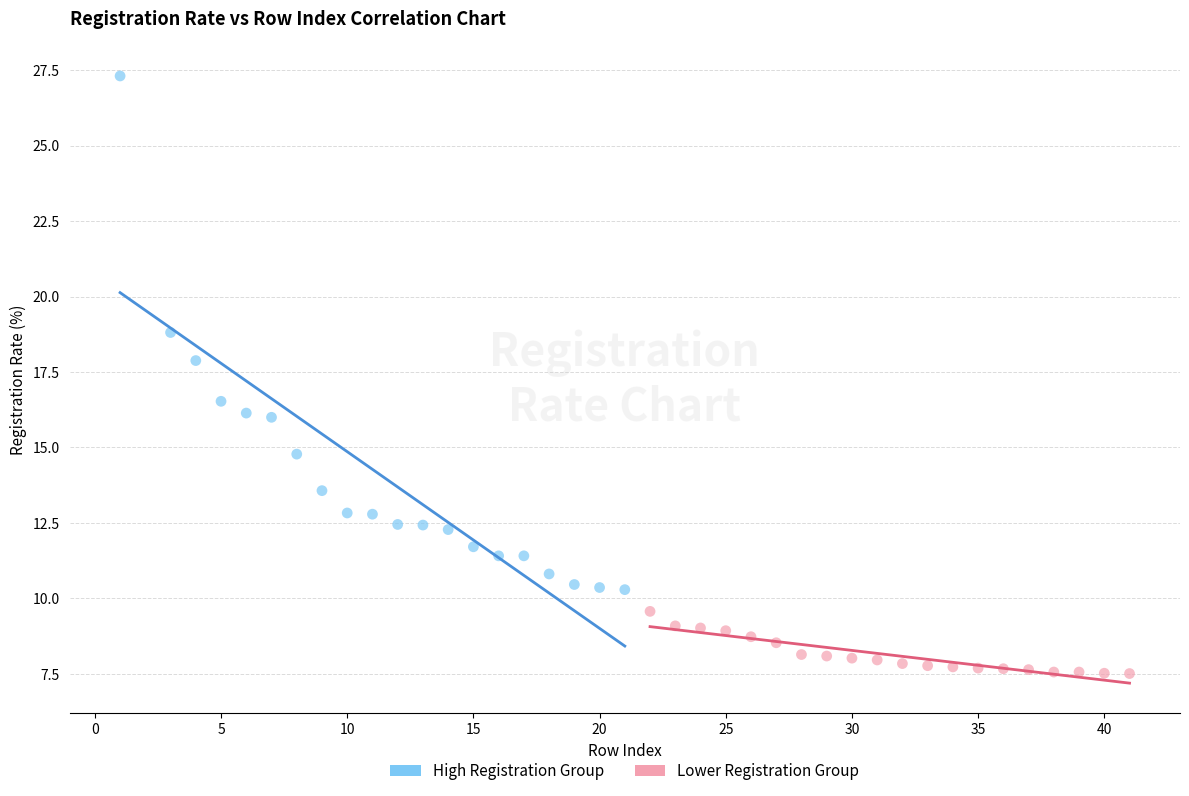

Which series has the largest Y range (max minus min)?

High Registration Group